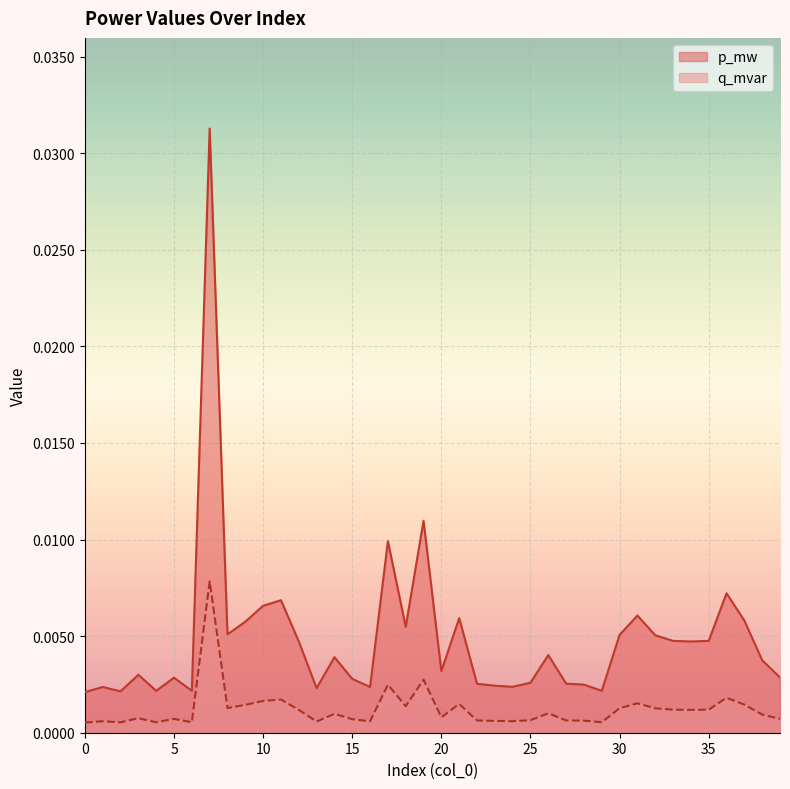

Is it true that p_mw equals 0.0 at 7?

False